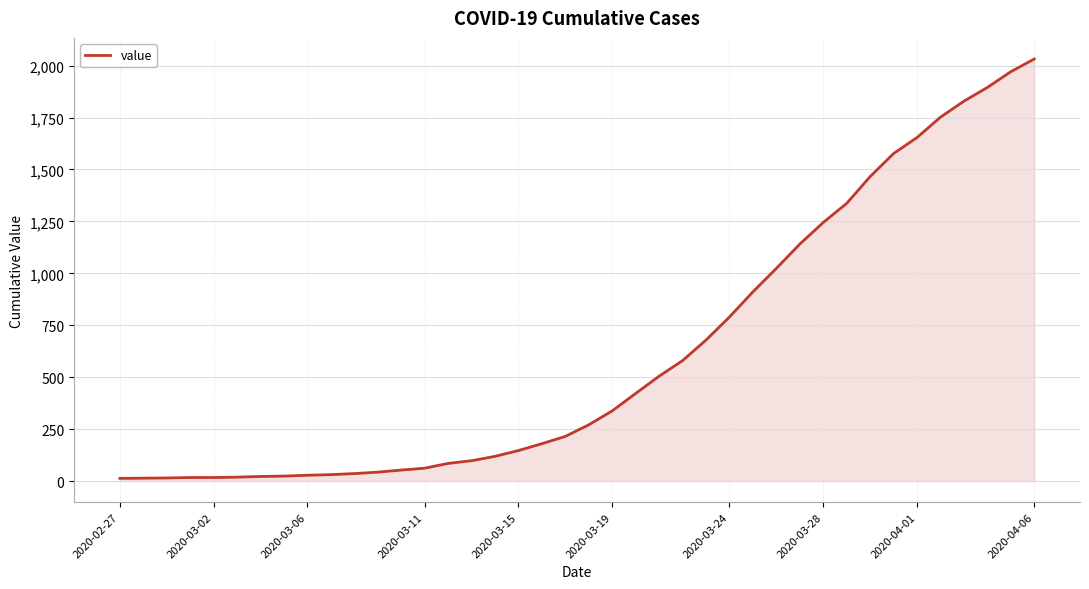

What is the maximum value shown in the chart?

2032